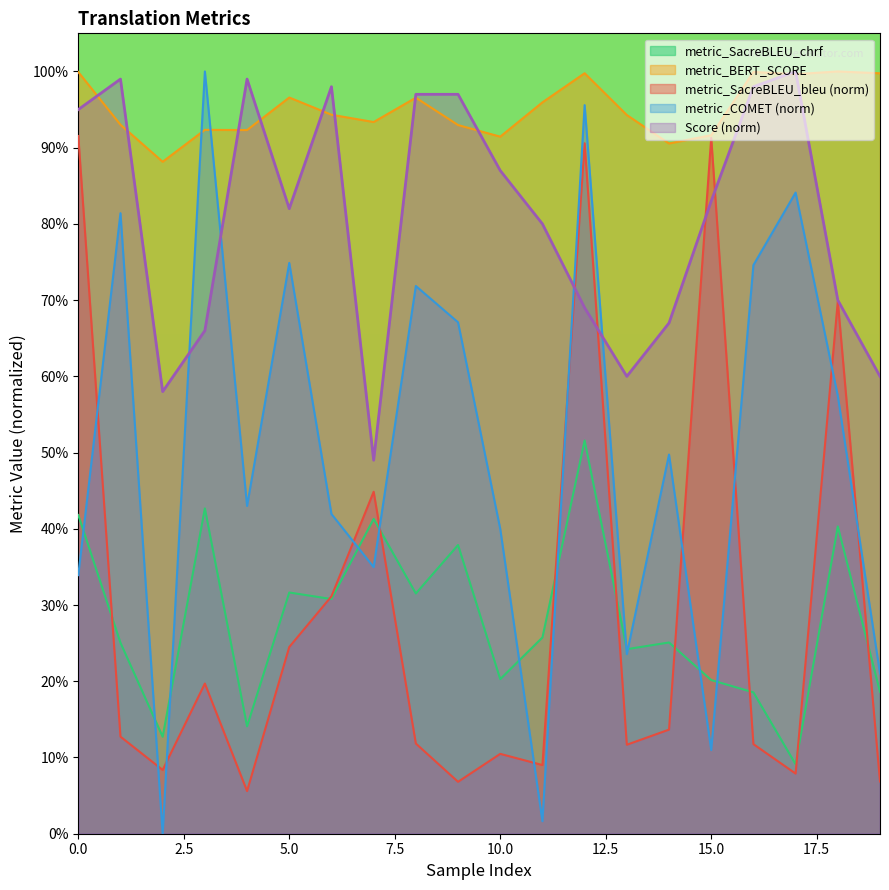

Which series has the widest spread of values?

metric_COMET (norm)